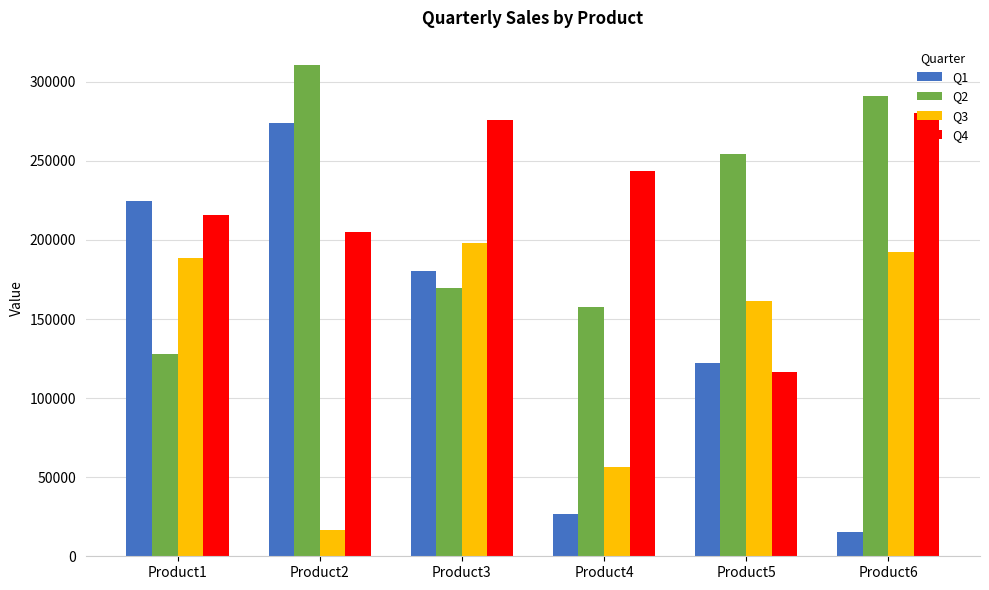

Rank the categories by Q1 value from highest to lowest.

Product2, Product1, Product3, Product5, Product4, Product6